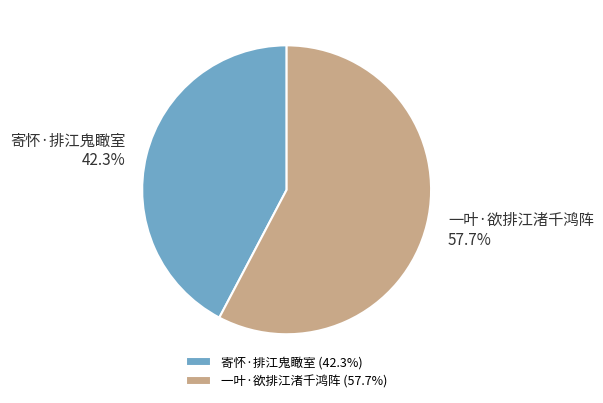

To the nearest percent, what is the difference between the largest and smallest slice percentages?

15%